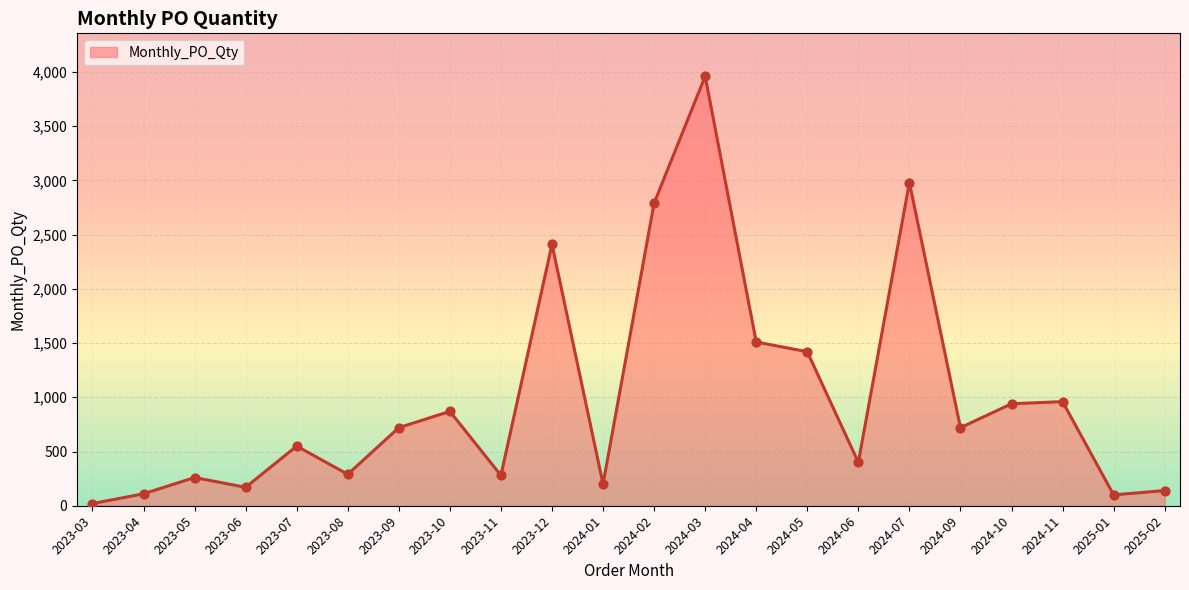

What is the change in value from 2023-05 to 2024-05?

+1160